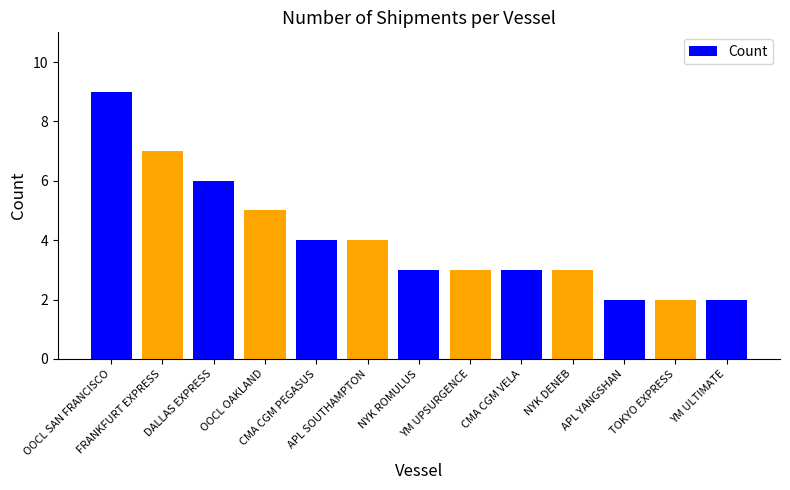

What is the sum of all values?

53